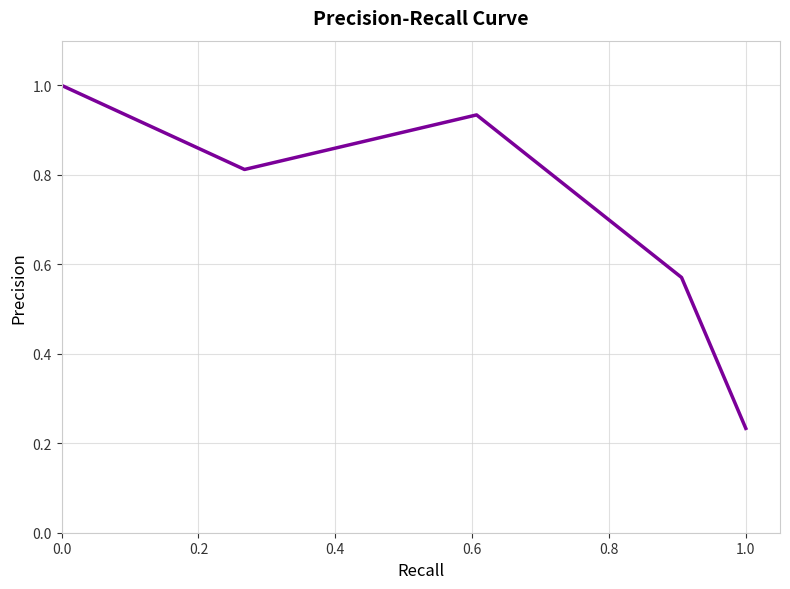

True or false: the data has more than 0 interior local peaks.

True